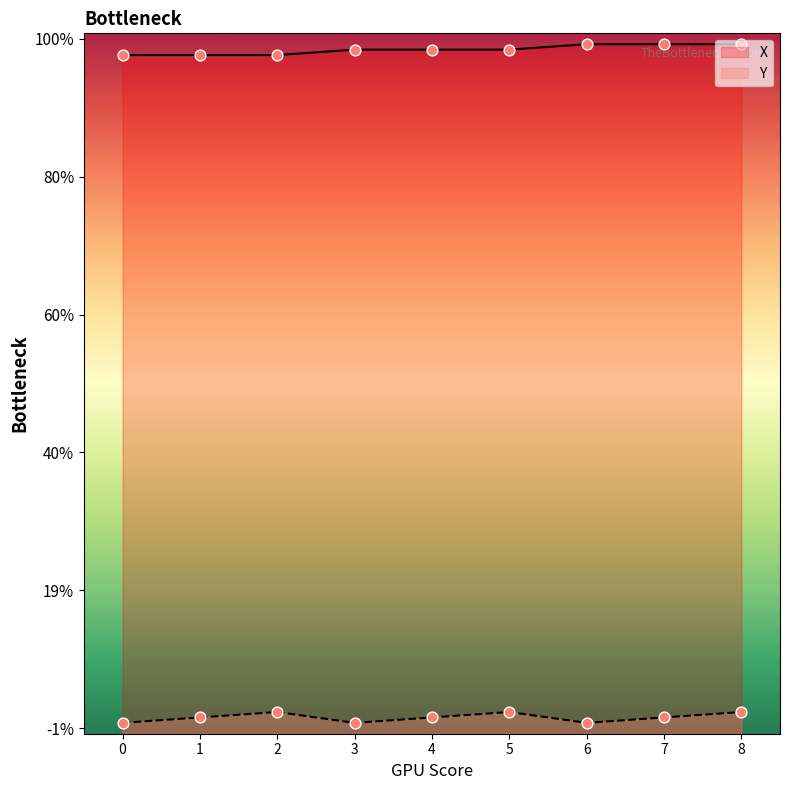

Which series has the widest spread of Y values?

X